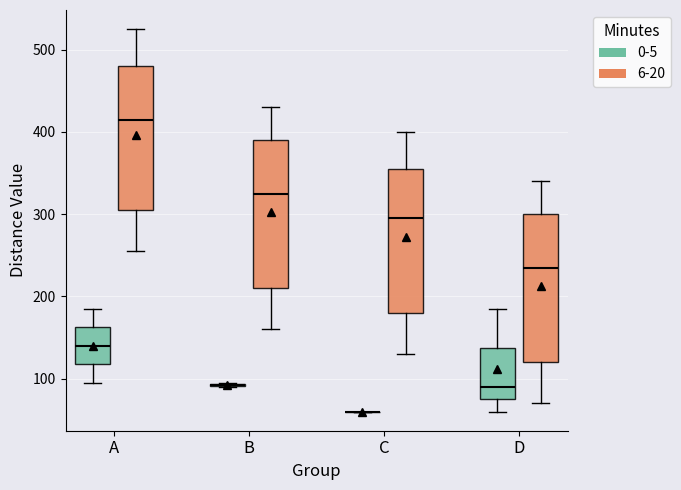

Where does the lower whisker of the box for D (0-5) end on the y-axis? The values are not printed on the chart, so give them approximately, as read against the axis.

60